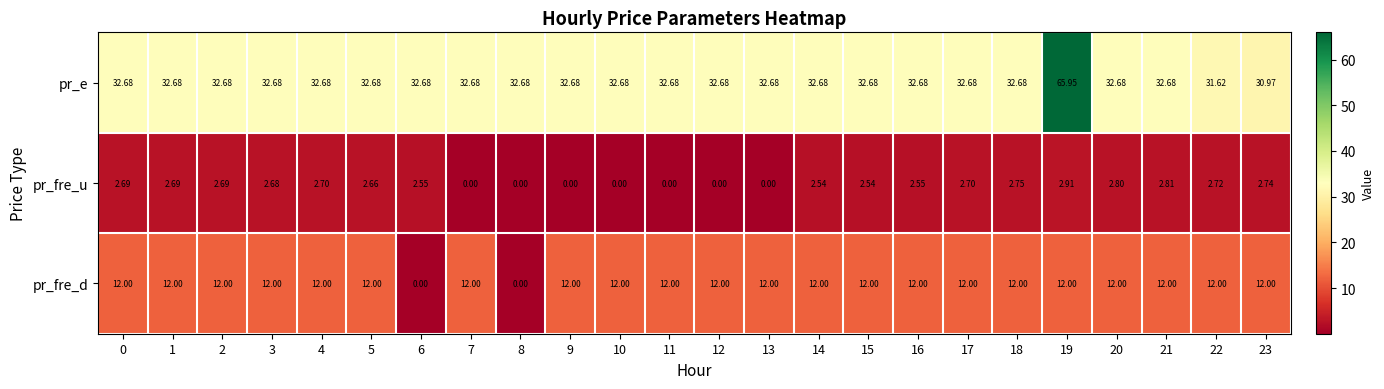

Between 1 and 3, which series saw the biggest shift?

pr_fre_u